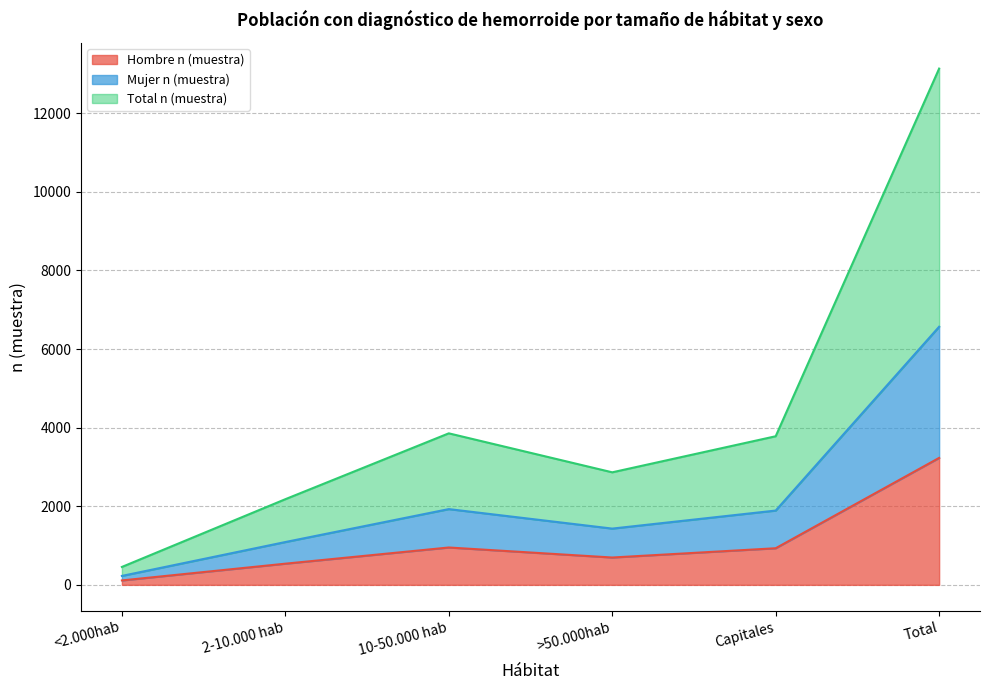

Count the number of data series in this chart.

3